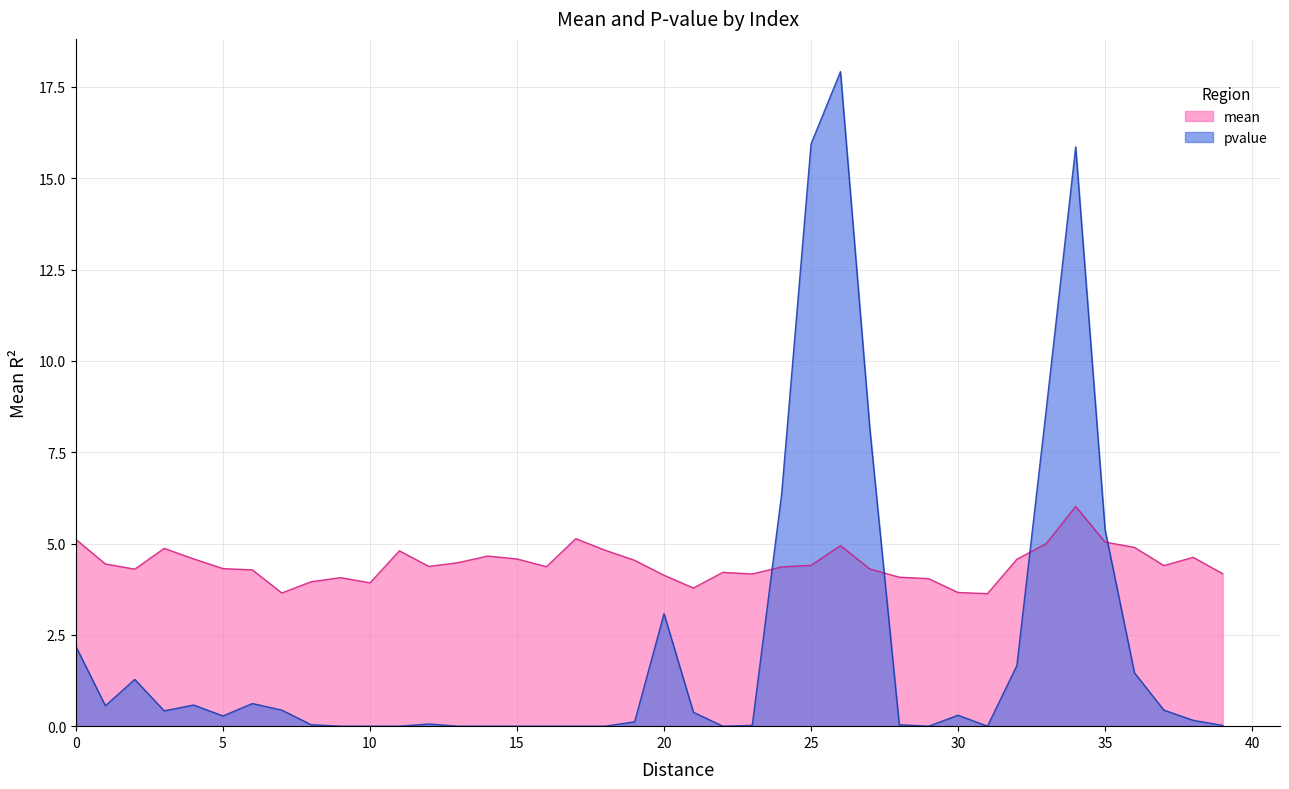

How many times do mean and pvalue cross each other?

4